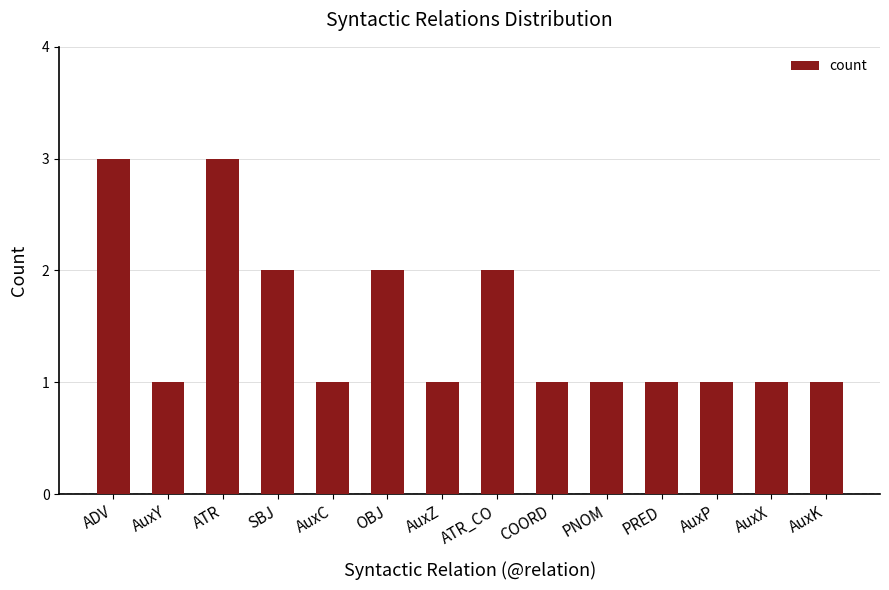

Is it true that the value at AuxX is 1?

True